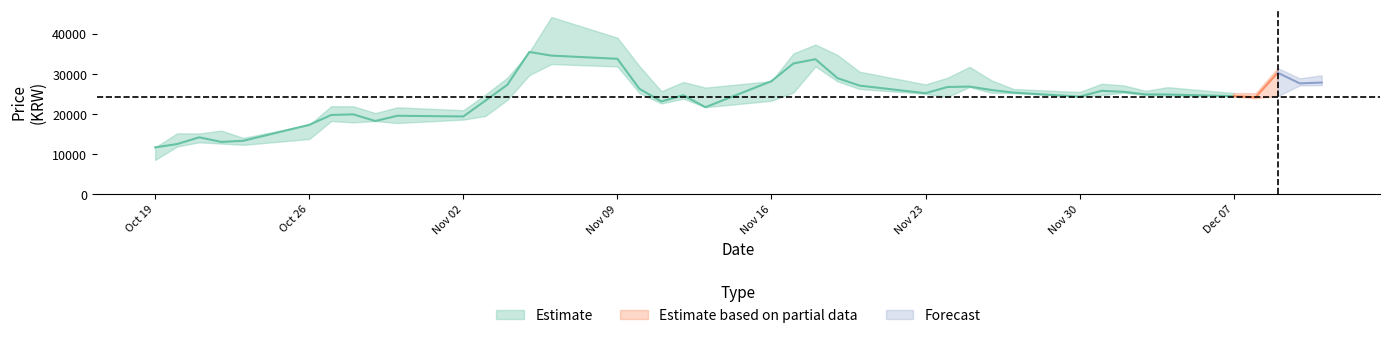

How many data points does each series have?

40